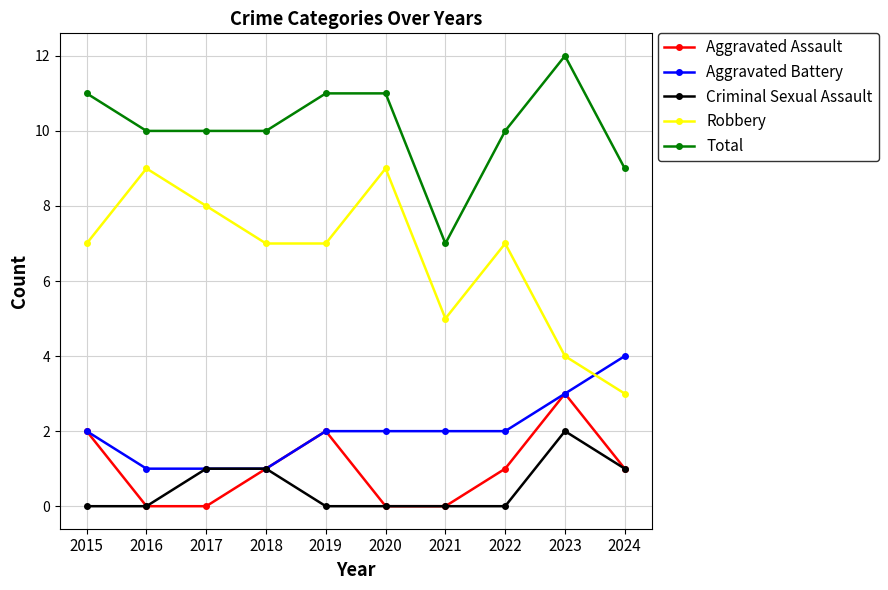

Reading left to right, transcribe all the data shown in this chart.

Aggravated Assault: 2	0	0	1	2	0	0	1	3	1
Aggravated Battery: 2	1	1	1	2	2	2	2	3	4
Criminal Sexual Assault: 0	0	1	1	0	0	0	0	2	1
Robbery: 7	9	8	7	7	9	5	7	4	3
Total: 11	10	10	10	11	11	7	10	12	9